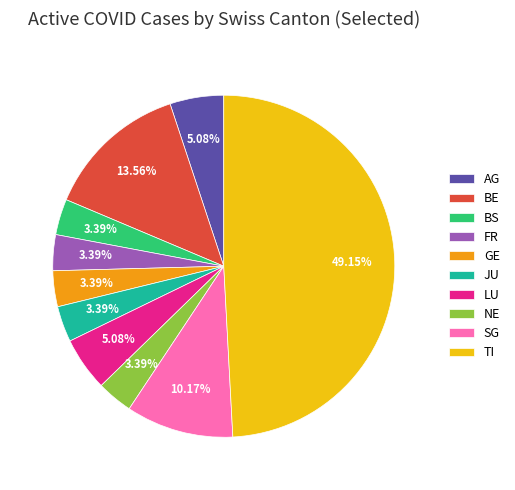

What is the ratio of the value at FR to the value at LU?

0.7